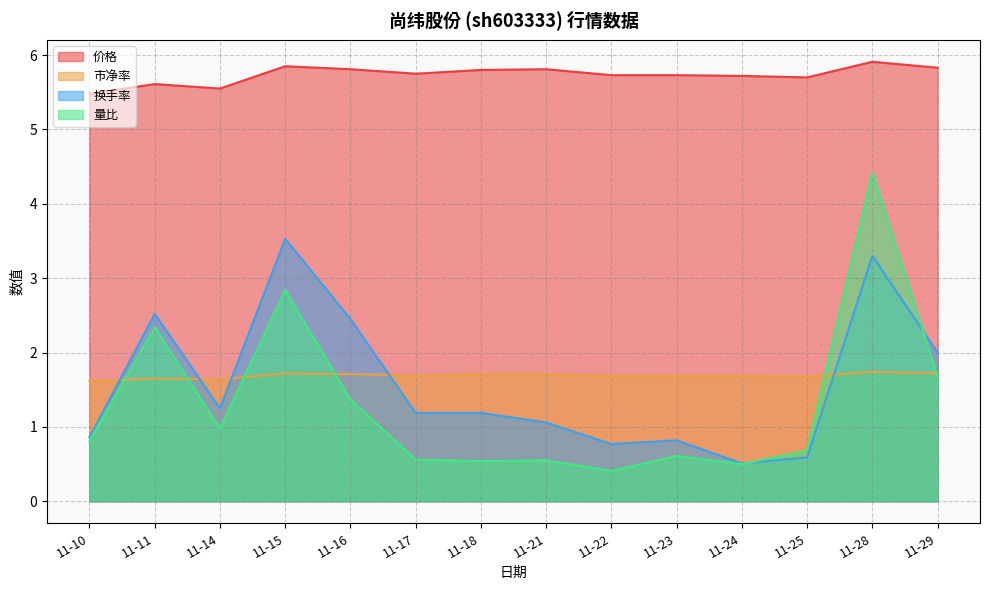

What is the value of the 价格 point at the 7th from the left?

5.8